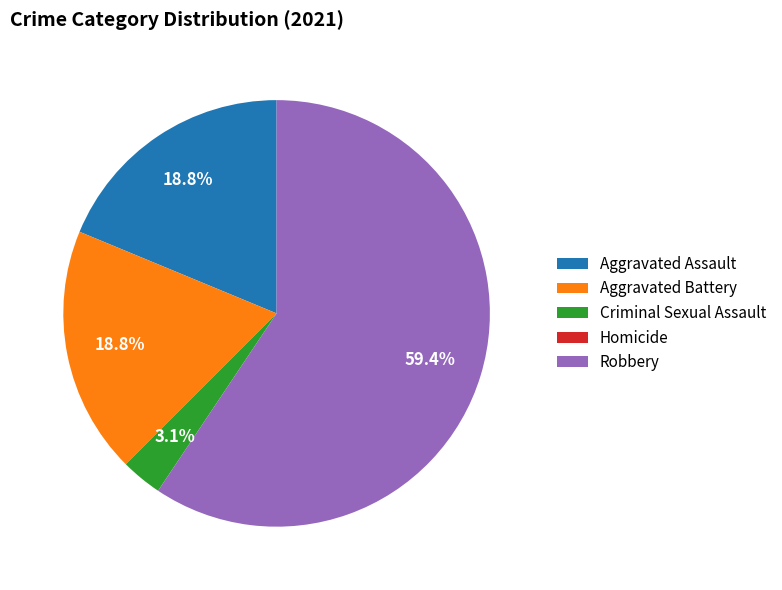

Is there any slice that represents more than half of the pie?

Yes